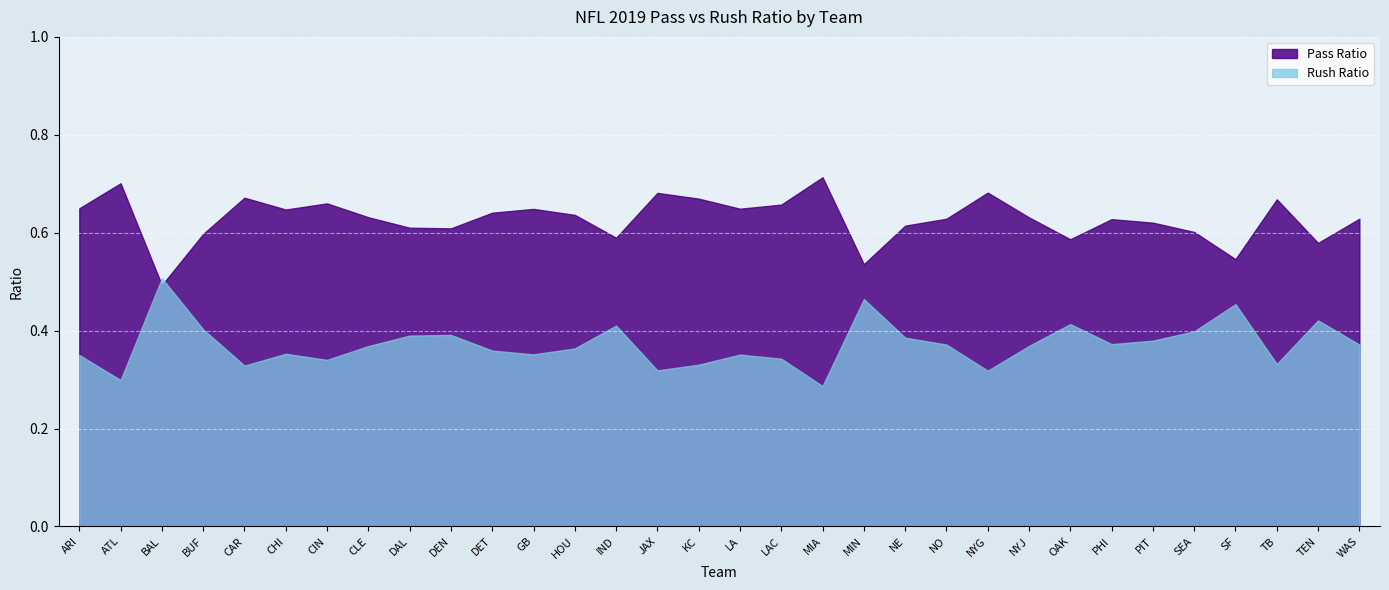

Which series has the largest total across all categories?

Pass Ratio